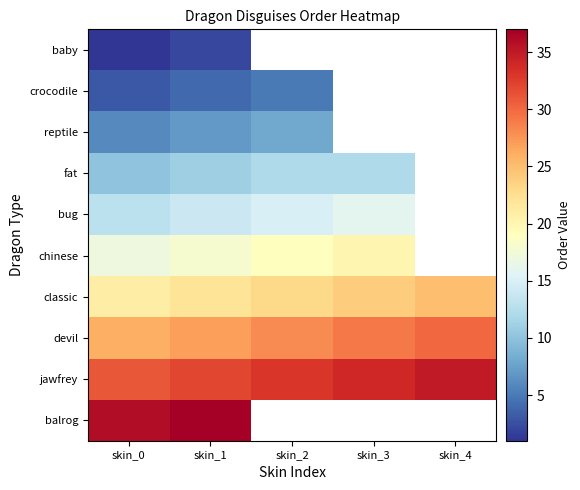

The value of chinese at skin_1 is 18.0. True or false?

True